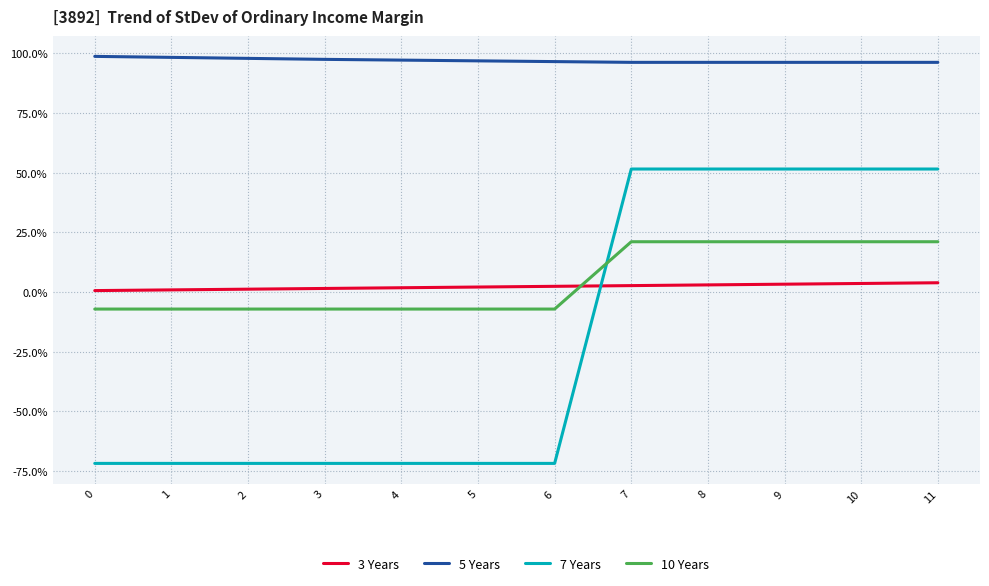

True or false: 10 Years and 7 Years intersect in this chart.

True